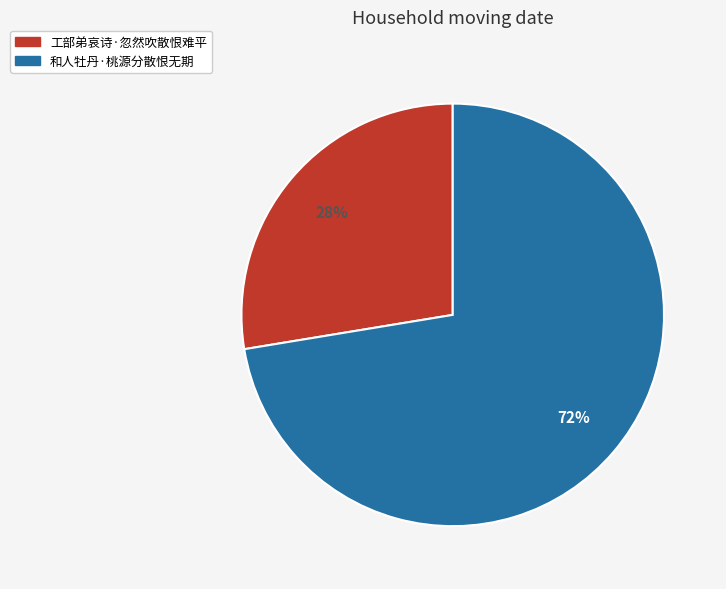

Count the number of slices in the pie.

2